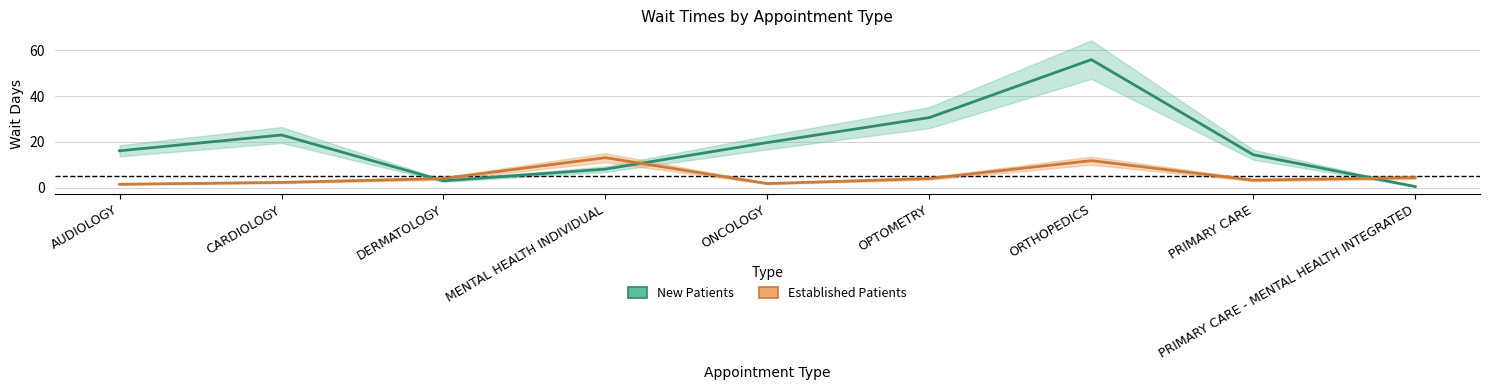

What is the difference between the EstablishedPatients values at DERMATOLOGY and ONCOLOGY?

2.2